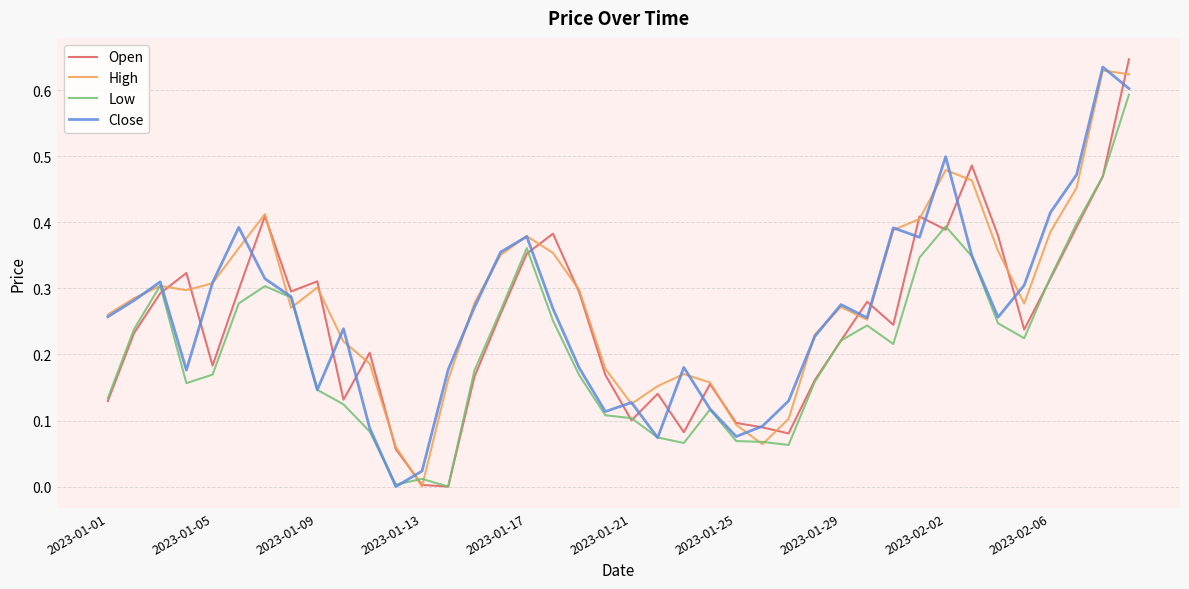

At how many categories does at least one series exceed 0?

40